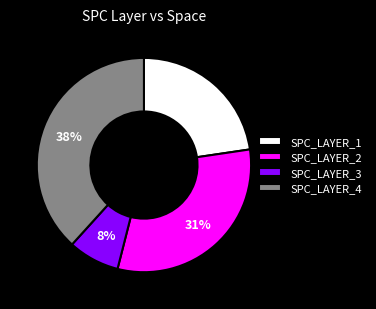

Between SPC_LAYER_4 and SPC_LAYER_2, which is larger?

SPC_LAYER_4